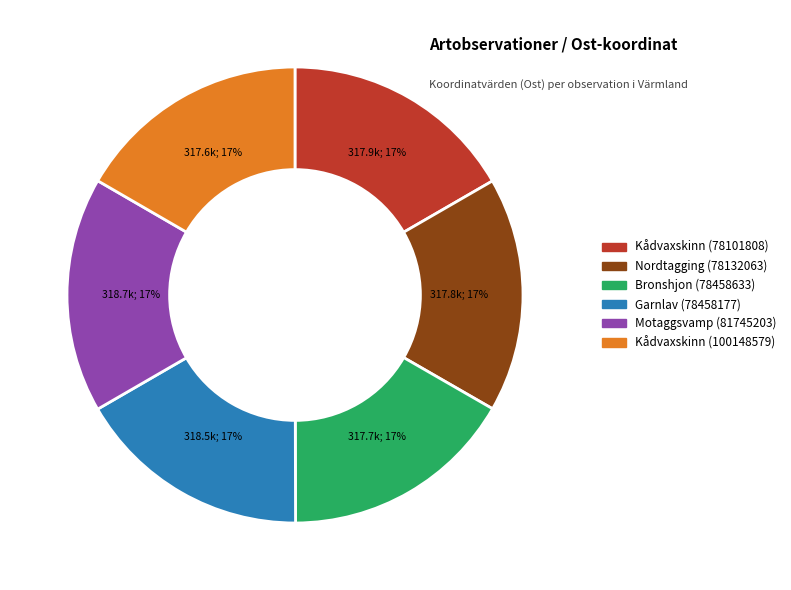

Approximately how many times larger is the value at Bronshjon (78458633) compared to Nordtagging (78132063)?

1.0